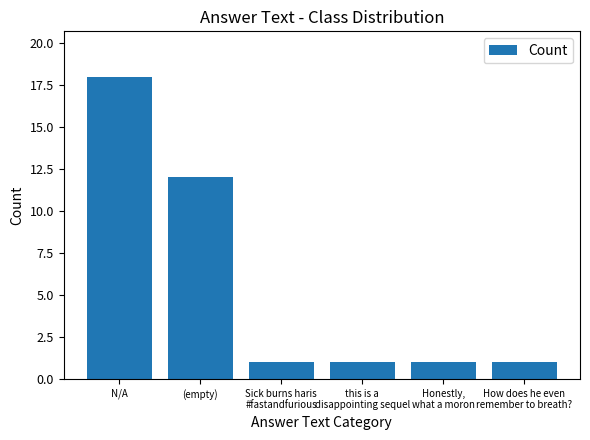

Reading right to left, extract all data points from this chart.

1	1	1	1	12	18